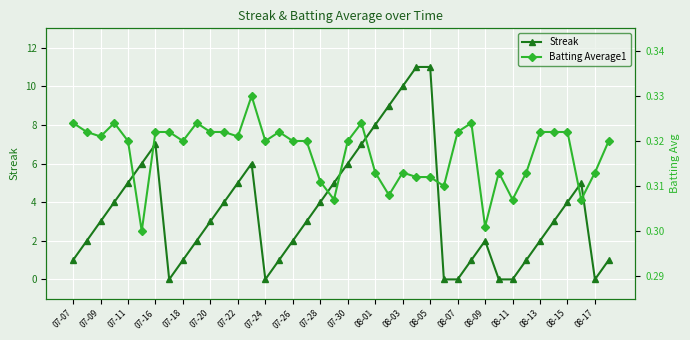

What is the maximum value for Streak?

11